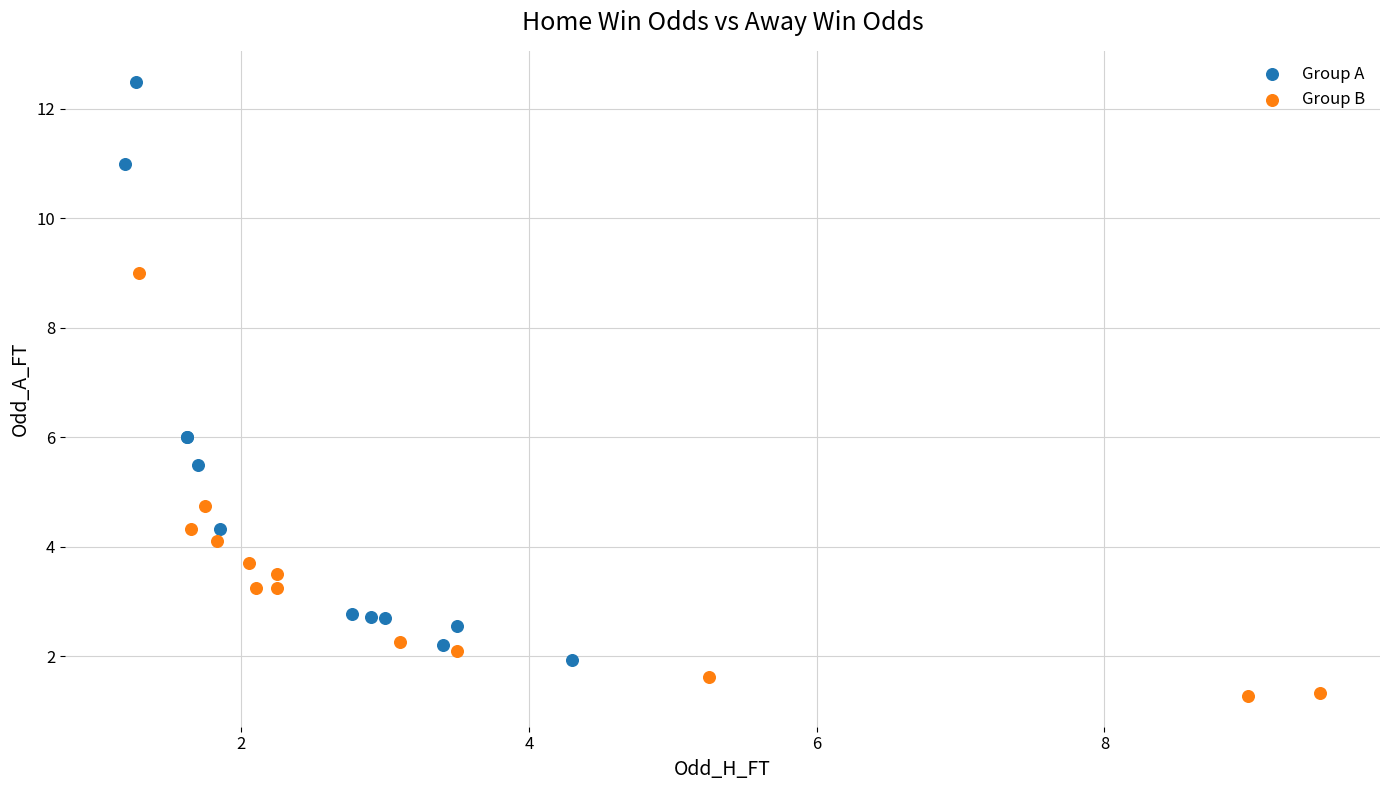

What are all the series names shown in the legend?

Group A, Group B